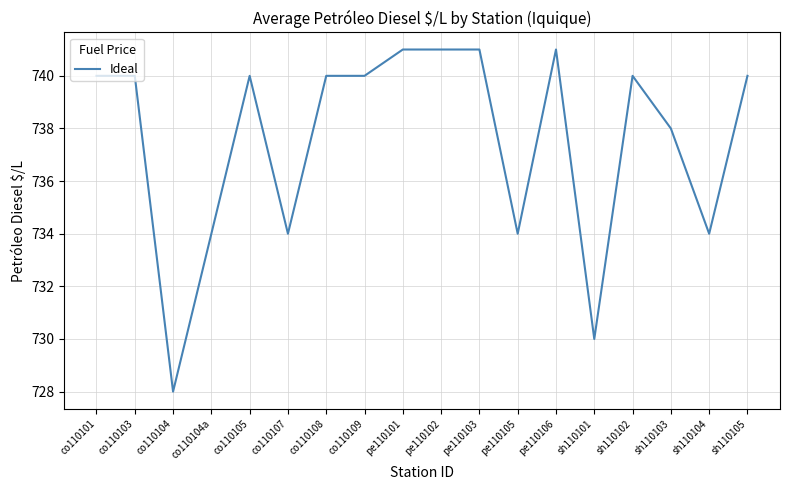

What is the difference between the maximum and minimum values?

13